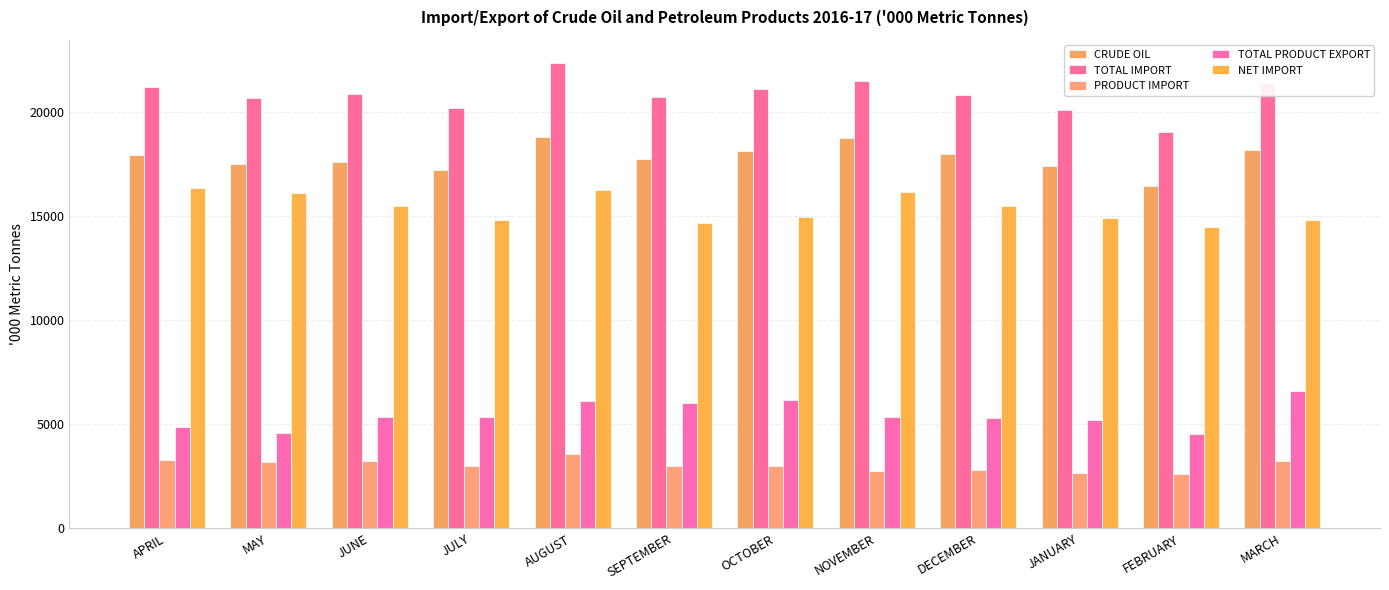

Between OCTOBER and MARCH, which series saw the biggest shift?

TOTAL PRODUCT EXPORT